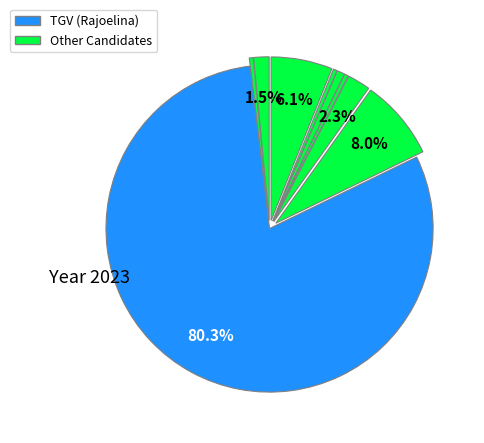

Which slice represents more than half of the pie?

TGV